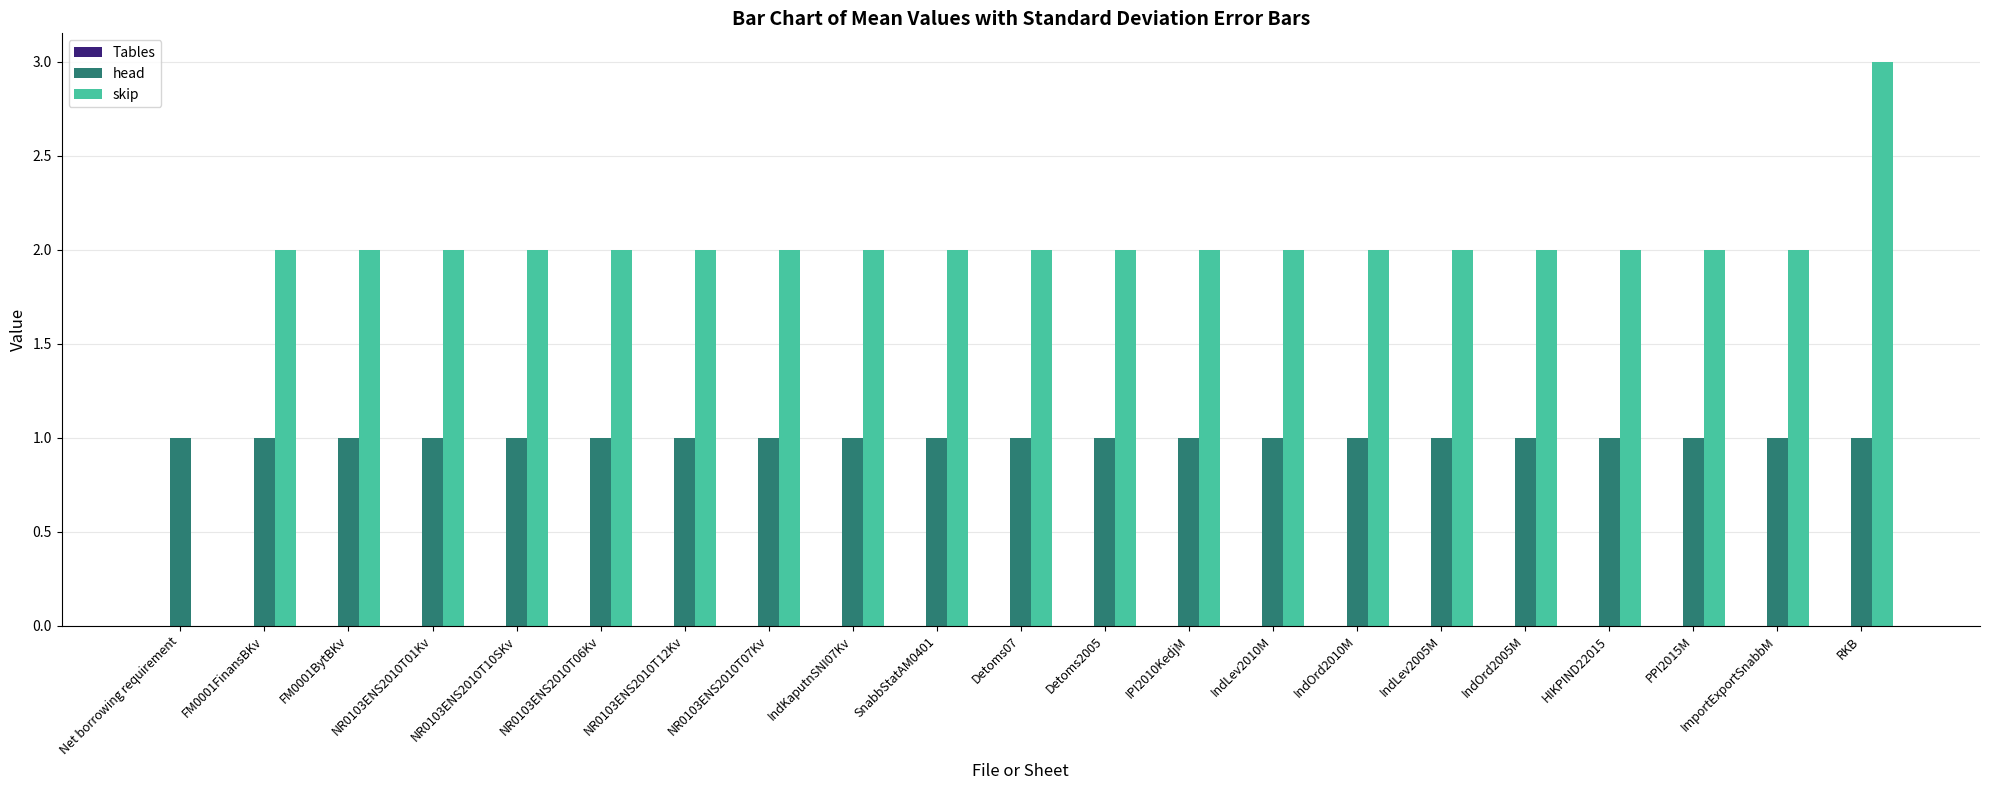

What is the sum of all skip values?

41